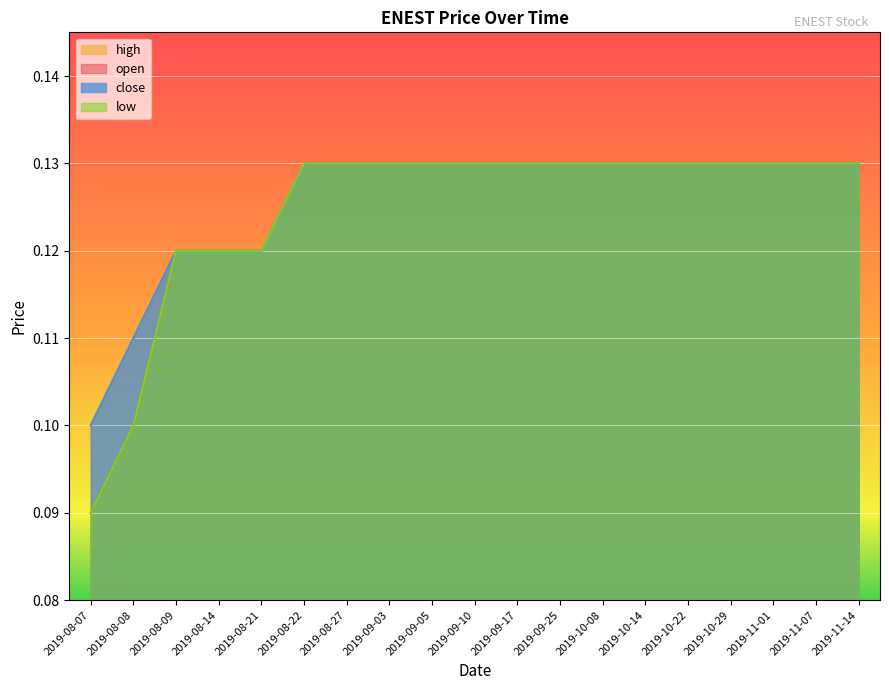

At which label does close reach its minimum?

2019-08-07